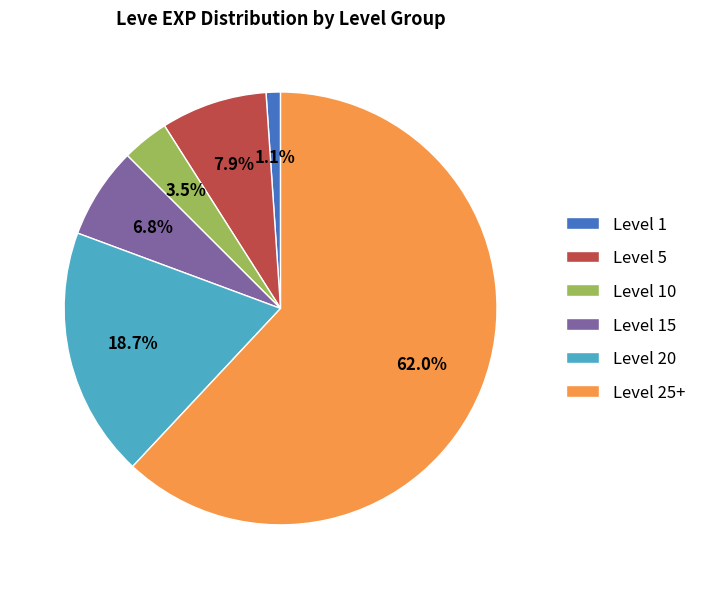

To the nearest percent, what portion does Level 20 represent?

19%